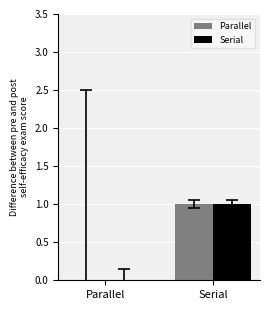

At which category is the sum across all series the highest?

Serial